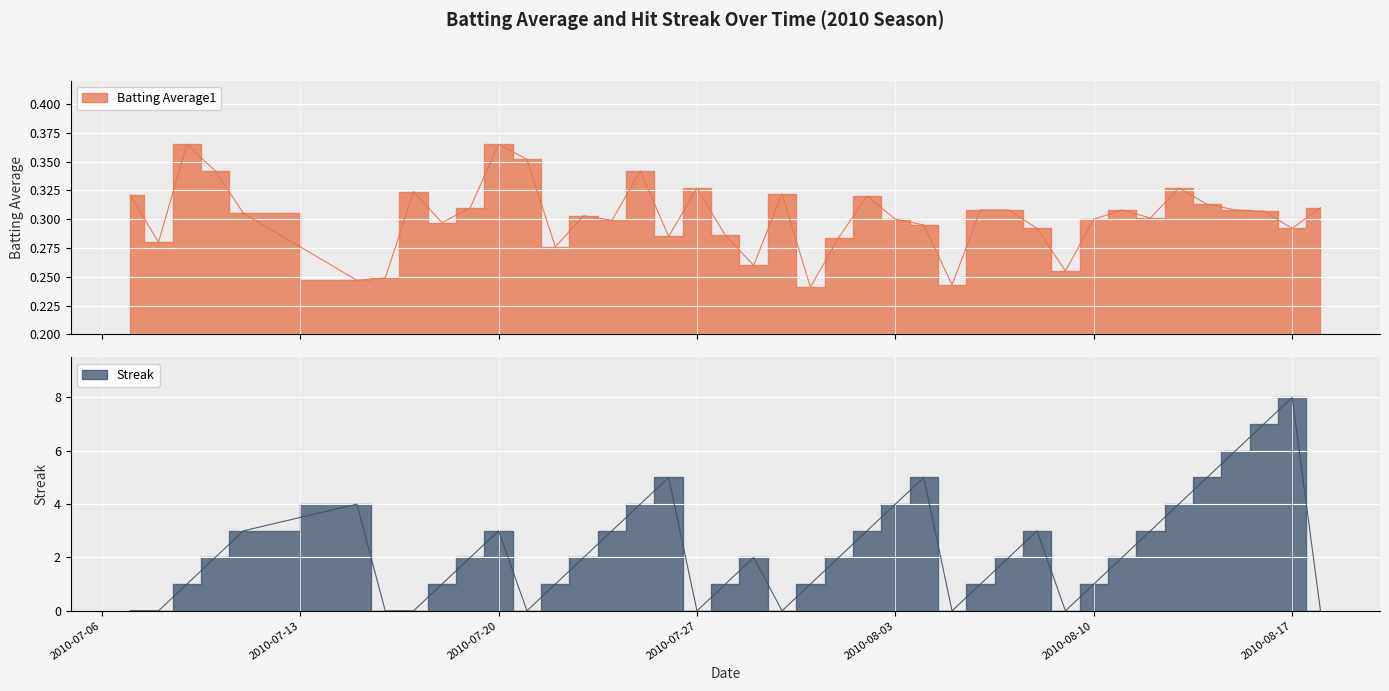

What is the label of the 3rd point from the left?

2010-07-09